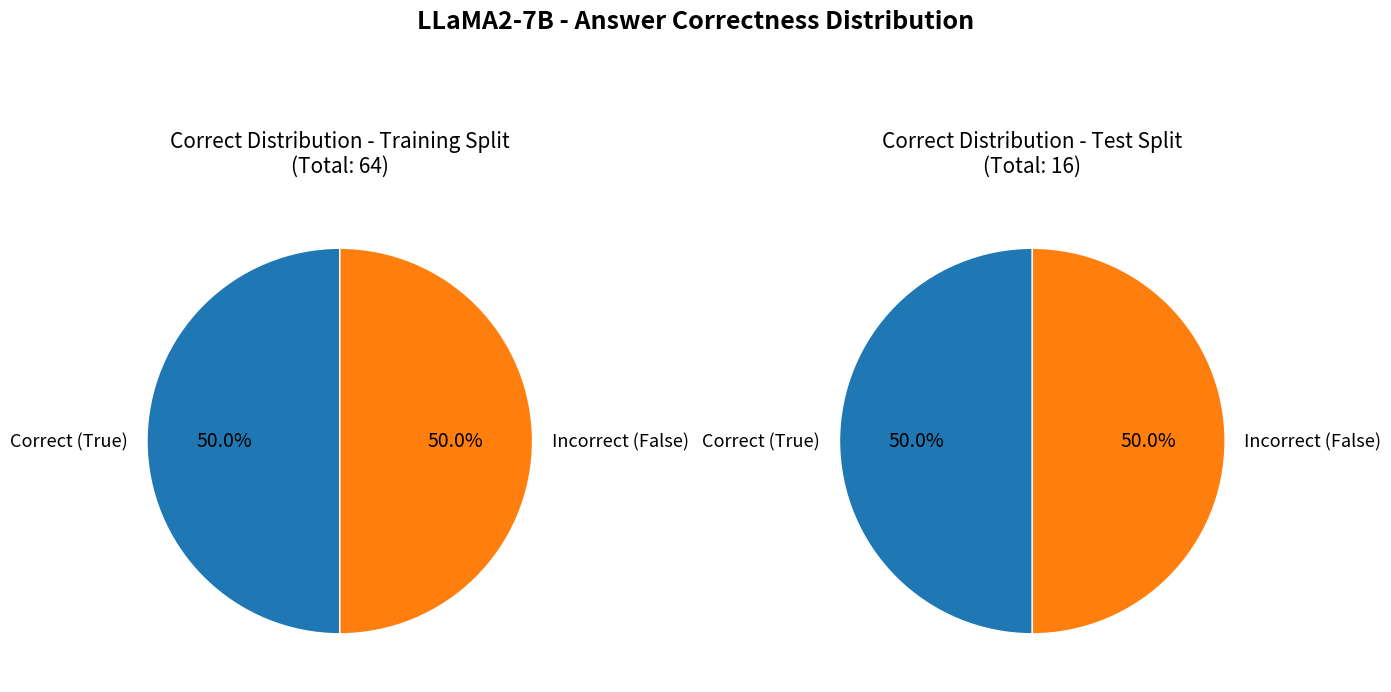

At True, list the series in order from largest to smallest.

True, False